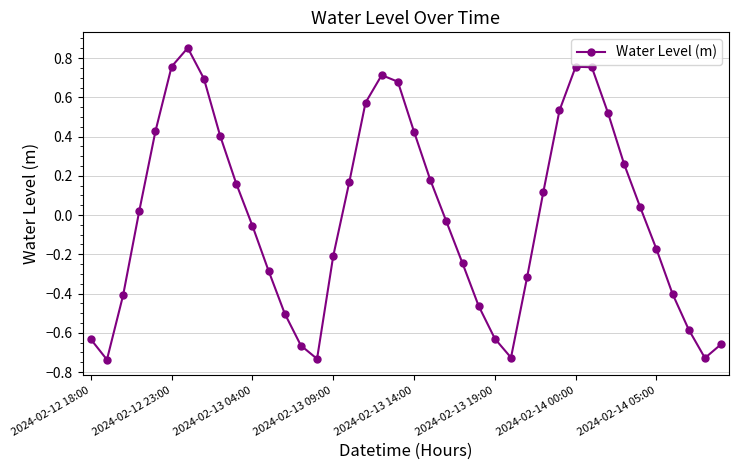

True or false: there are more than 0 points higher than both neighbors.

True